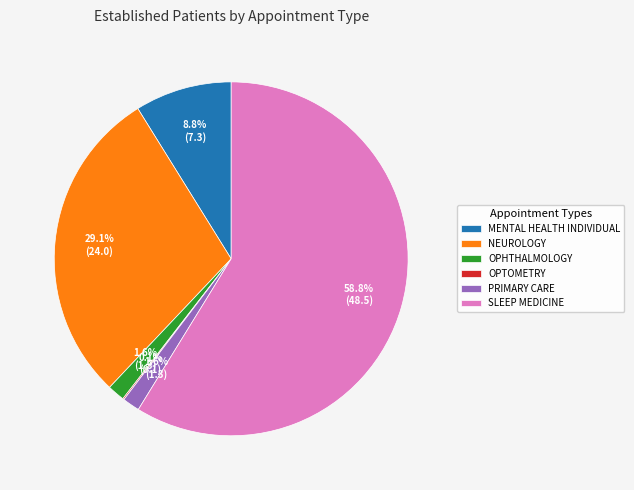

What is the largest slice in the pie chart?

SLEEP MEDICINE